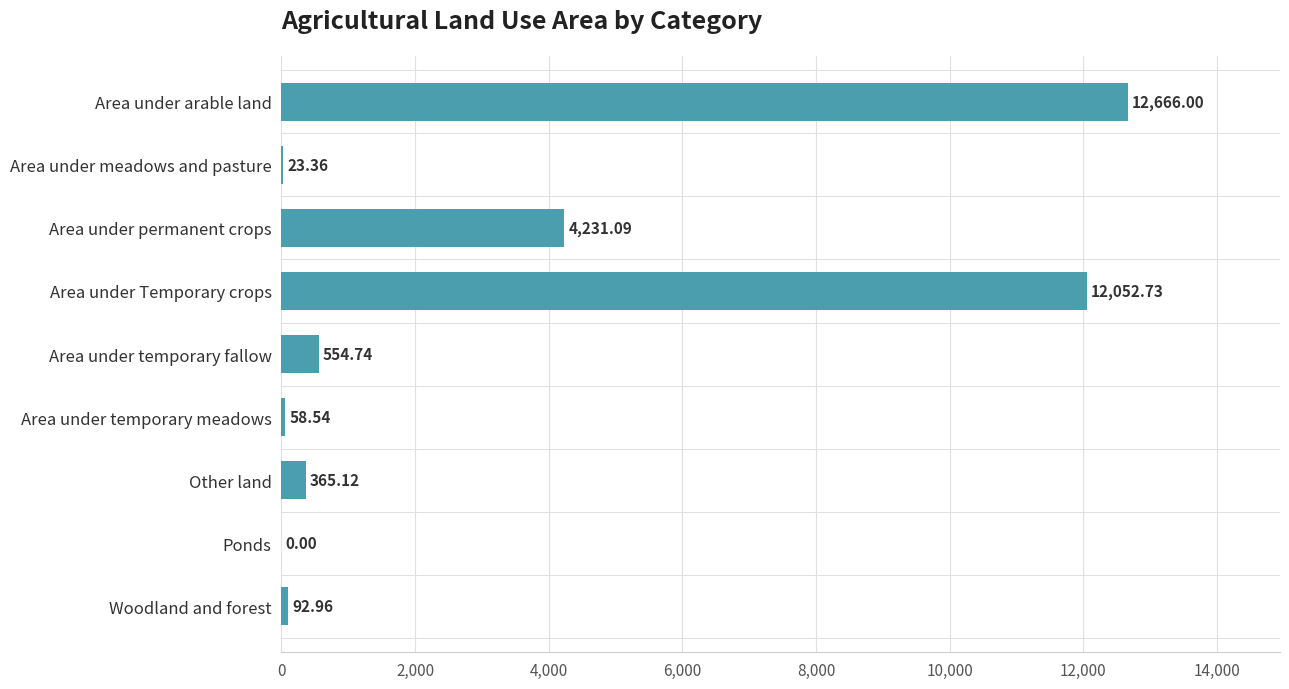

What is the sum of all values?

30044.5